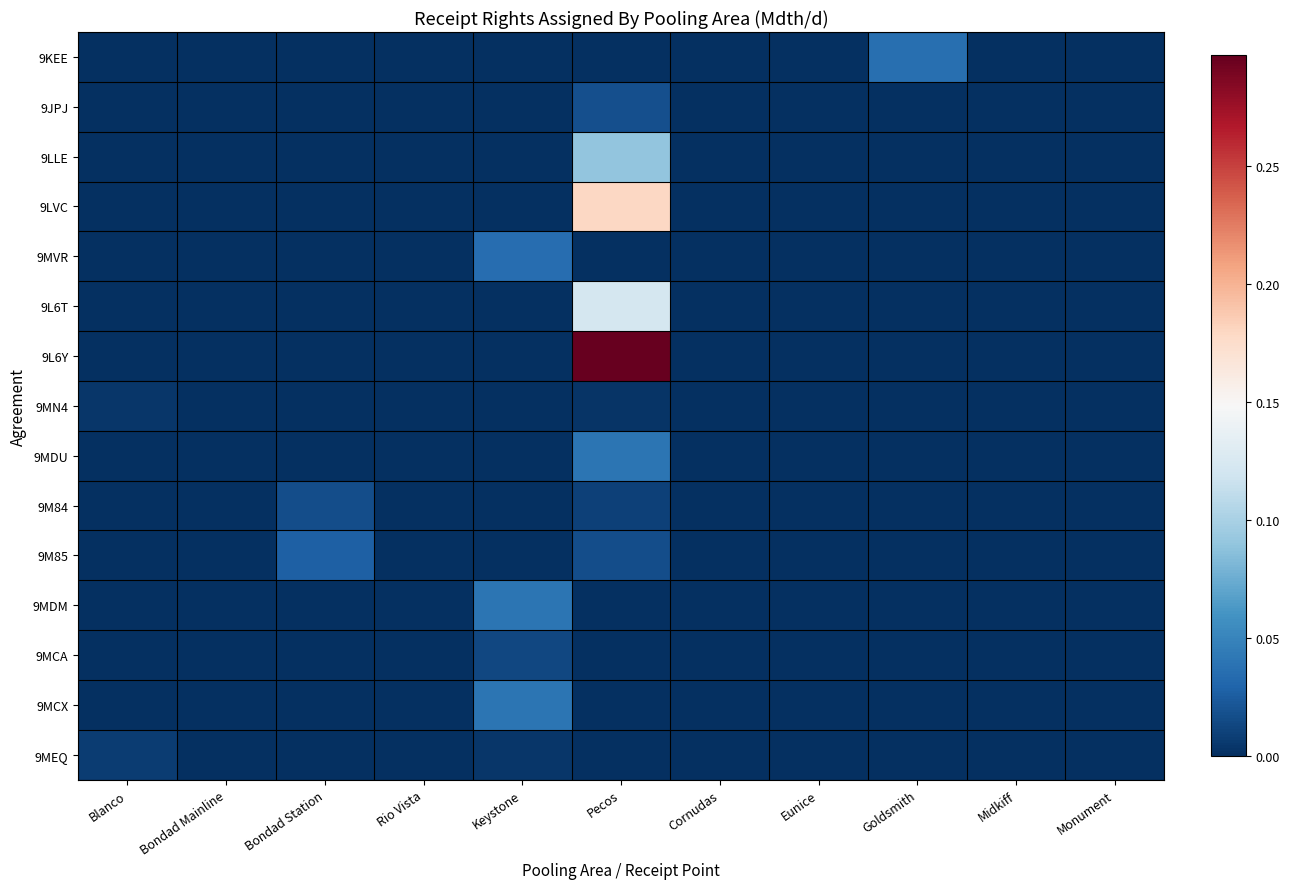

Reading left to right, transcribe all the data shown in this chart.

9KEE: Blanco=0.0	Bondad Mainline=0.0	Bondad Station=0.0	Rio Vista=0.0	Keystone=0.0	Pecos=0.0	Cornudas=0.0	Eunice=0.0	Goldsmith=0.0	Midkiff=0.0	Monument=0.0
9JPJ: Blanco=0.0	Bondad Mainline=0.0	Bondad Station=0.0	Rio Vista=0.0	Keystone=0.0	Pecos=0.0	Cornudas=0.0	Eunice=0.0	Goldsmith=0.0	Midkiff=0.0	Monument=0.0
9LLE: Blanco=0.0	Bondad Mainline=0.0	Bondad Station=0.0	Rio Vista=0.0	Keystone=0.0	Pecos=0.1	Cornudas=0.0	Eunice=0.0	Goldsmith=0.0	Midkiff=0.0	Monument=0.0
9LVC: Blanco=0.0	Bondad Mainline=0.0	Bondad Station=0.0	Rio Vista=0.0	Keystone=0.0	Pecos=0.2	Cornudas=0.0	Eunice=0.0	Goldsmith=0.0	Midkiff=0.0	Monument=0.0
9MVR: Blanco=0.0	Bondad Mainline=0.0	Bondad Station=0.0	Rio Vista=0.0	Keystone=0.0	Pecos=0.0	Cornudas=0.0	Eunice=0.0	Goldsmith=0.0	Midkiff=0.0	Monument=0.0
9L6T: Blanco=0.0	Bondad Mainline=0.0	Bondad Station=0.0	Rio Vista=0.0	Keystone=0.0	Pecos=0.1	Cornudas=0.0	Eunice=0.0	Goldsmith=0.0	Midkiff=0.0	Monument=0.0
9L6Y: Blanco=0.0	Bondad Mainline=0.0	Bondad Station=0.0	Rio Vista=0.0	Keystone=0.0	Pecos=0.3	Cornudas=0.0	Eunice=0.0	Goldsmith=0.0	Midkiff=0.0	Monument=0.0
9MN4: Blanco=0.0	Bondad Mainline=0.0	Bondad Station=0.0	Rio Vista=0.0	Keystone=0.0	Pecos=0.0	Cornudas=0.0	Eunice=0.0	Goldsmith=0.0	Midkiff=0.0	Monument=0.0
9MDU: Blanco=0.0	Bondad Mainline=0.0	Bondad Station=0.0	Rio Vista=0.0	Keystone=0.0	Pecos=0.0	Cornudas=0.0	Eunice=0.0	Goldsmith=0.0	Midkiff=0.0	Monument=0.0
9M84: Blanco=0.0	Bondad Mainline=0.0	Bondad Station=0.0	Rio Vista=0.0	Keystone=0.0	Pecos=0.0	Cornudas=0.0	Eunice=0.0	Goldsmith=0.0	Midkiff=0.0	Monument=0.0
9M85: Blanco=0.0	Bondad Mainline=0.0	Bondad Station=0.0	Rio Vista=0.0	Keystone=0.0	Pecos=0.0	Cornudas=0.0	Eunice=0.0	Goldsmith=0.0	Midkiff=0.0	Monument=0.0
9MDM: Blanco=0.0	Bondad Mainline=0.0	Bondad Station=0.0	Rio Vista=0.0	Keystone=0.0	Pecos=0.0	Cornudas=0.0	Eunice=0.0	Goldsmith=0.0	Midkiff=0.0	Monument=0.0
9MCA: Blanco=0.0	Bondad Mainline=0.0	Bondad Station=0.0	Rio Vista=0.0	Keystone=0.0	Pecos=0.0	Cornudas=0.0	Eunice=0.0	Goldsmith=0.0	Midkiff=0.0	Monument=0.0
9MCX: Blanco=0.0	Bondad Mainline=0.0	Bondad Station=0.0	Rio Vista=0.0	Keystone=0.0	Pecos=0.0	Cornudas=0.0	Eunice=0.0	Goldsmith=0.0	Midkiff=0.0	Monument=0.0
9MEQ: Blanco=0.0	Bondad Mainline=0.0	Bondad Station=0.0	Rio Vista=0.0	Keystone=0.0	Pecos=0.0	Cornudas=0.0	Eunice=0.0	Goldsmith=0.0	Midkiff=0.0	Monument=0.0